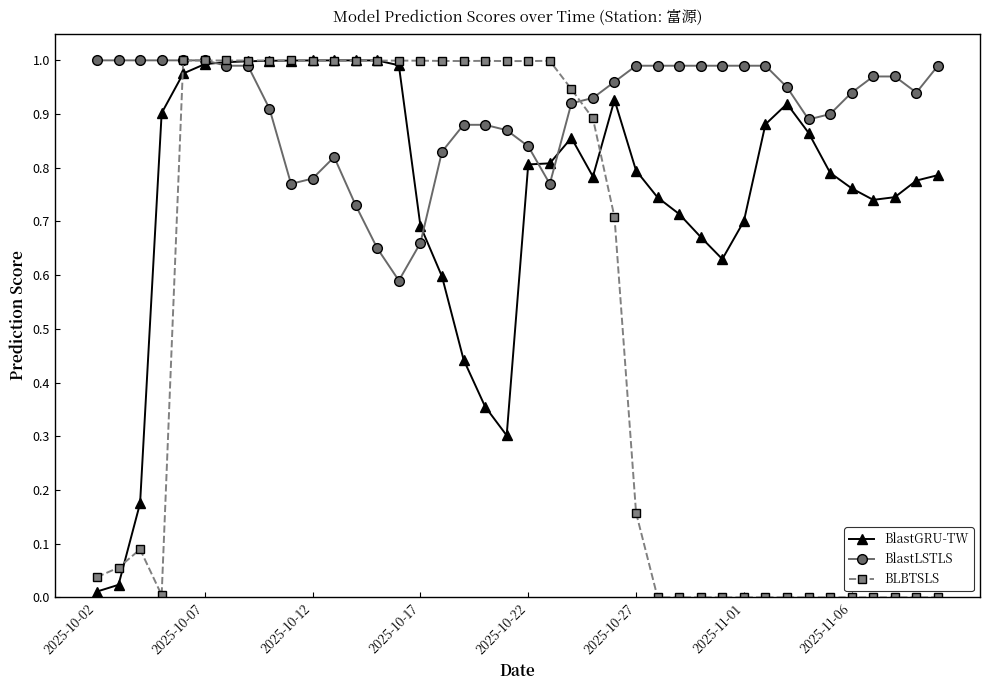

How many lines are shown in the chart?

3